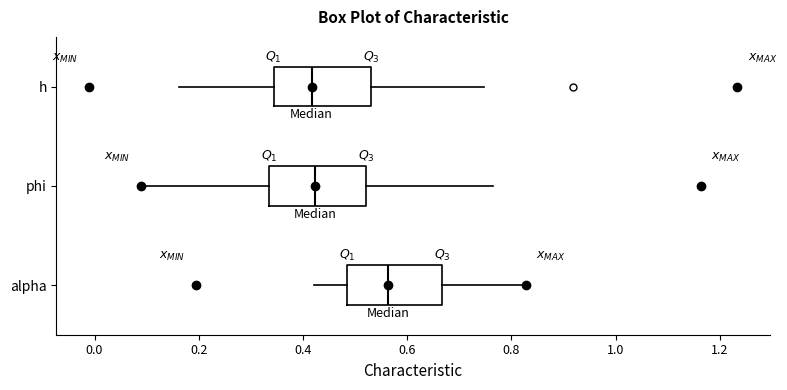

Where is the left edge of the box for h on the x-axis? The values are not printed on the chart, so give them approximately, as read against the axis.

0.34